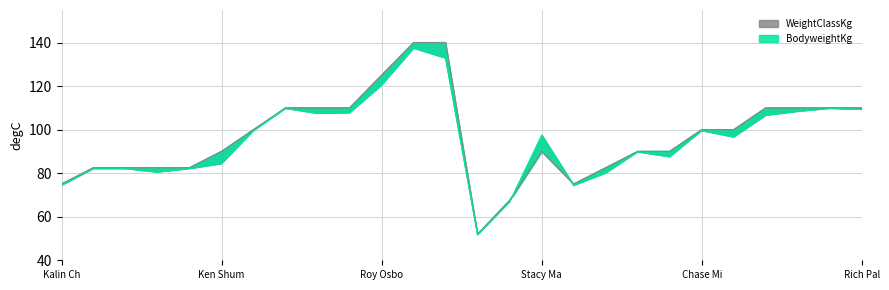

Reading right to left, what are all the values shown in this chart?

BodyweightKg: 109.3	109.8	108.4	106.6	96.6	99.6	87.5	89.8	80.1	74.4	97.5	66.9	51.7	132.9	137.4	120.4	107.7	107.5	109.8	99.6	84.4	82.1	80.5	82.1	82.1	74.4
WeightClassKg: 110.0	110.0	110.0	110.0	100.0	100.0	90.0	90.0	82.5	75.0	90.0	67.5	52.0	140.0	140.0	125.0	110.0	110.0	110.0	100.0	90.0	82.5	82.5	82.5	82.5	75.0